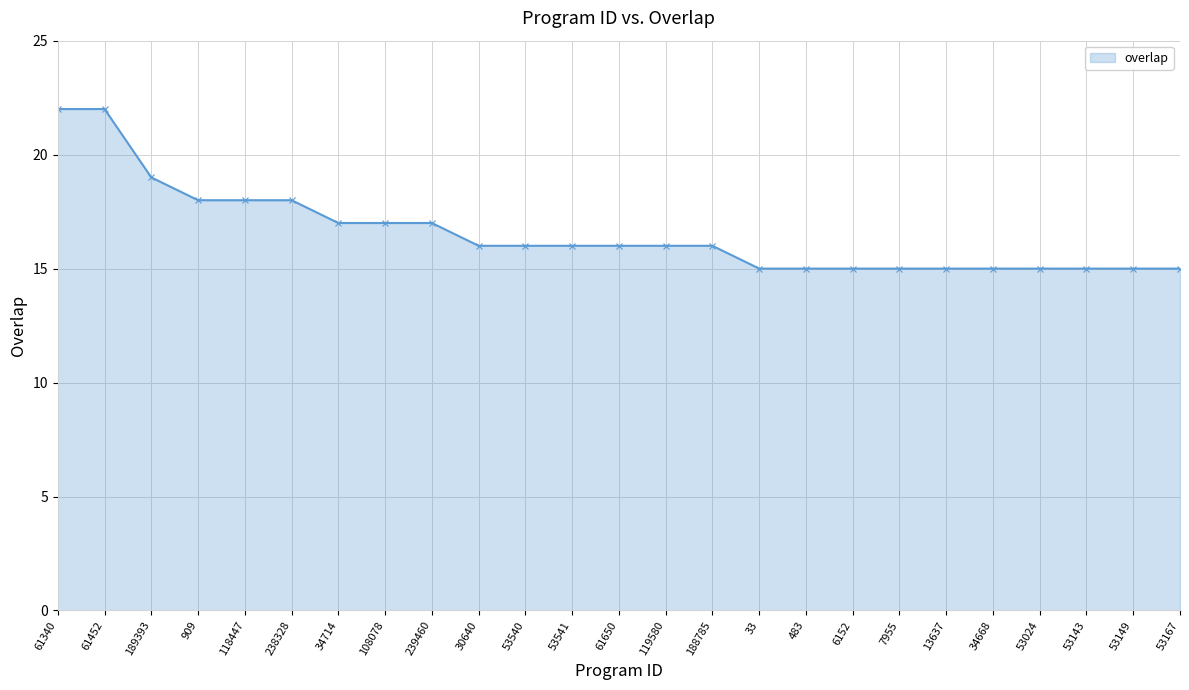

Reading left to right, transcribe all the data shown in this chart.

22	22	19	18	18	18	17	17	17	16	16	16	16	16	16	15	15	15	15	15	15	15	15	15	15